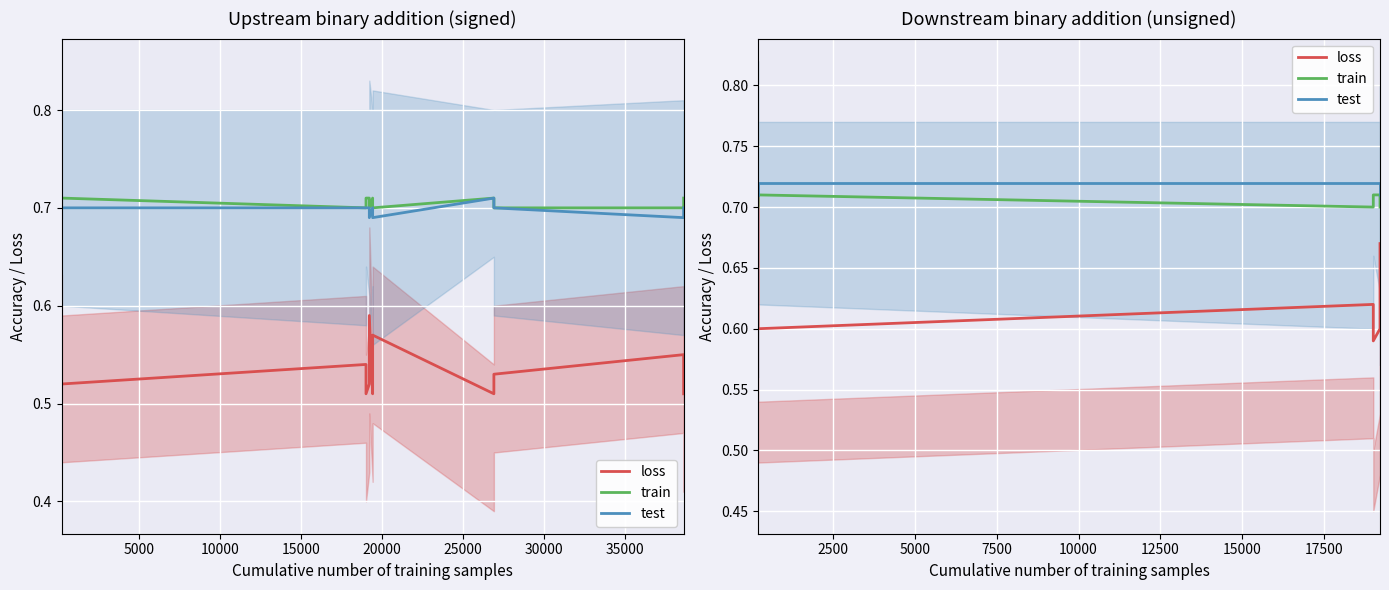

Is it true that train equals 1.1 at 5000?

False